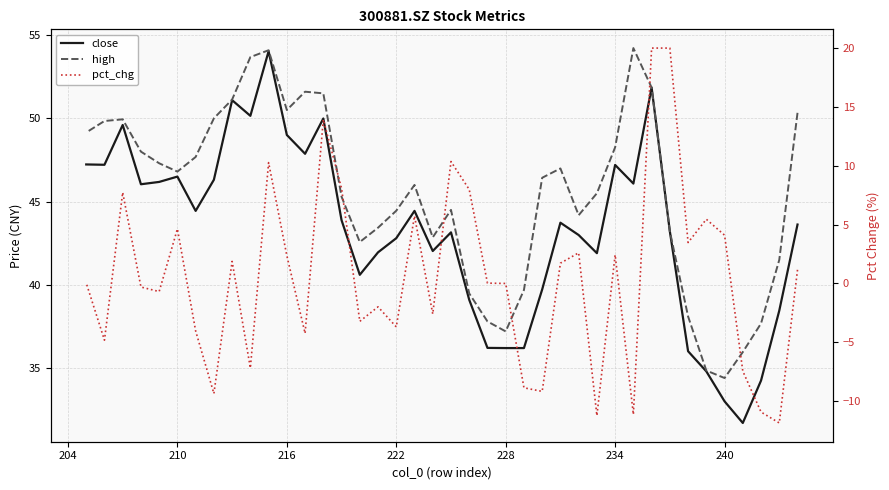

How many data points in pct_chg are above 0?

21